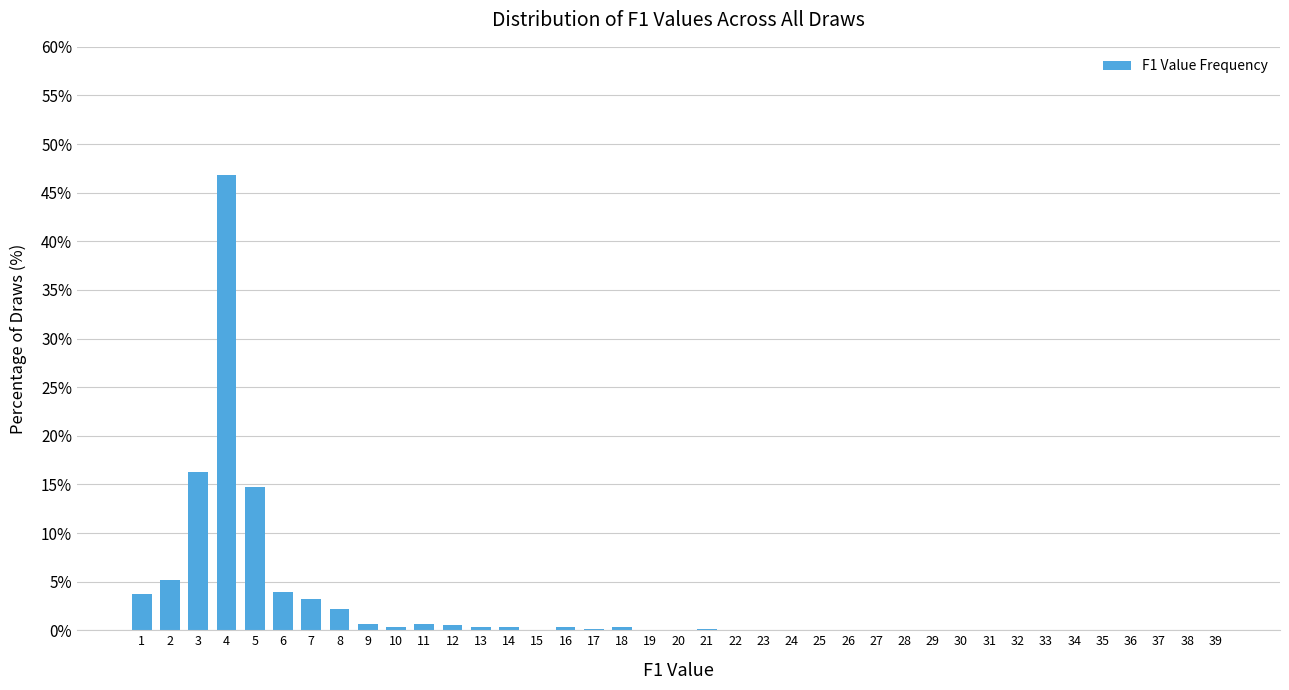

The chart shows a value of 3.9 at 6. True or false?

True